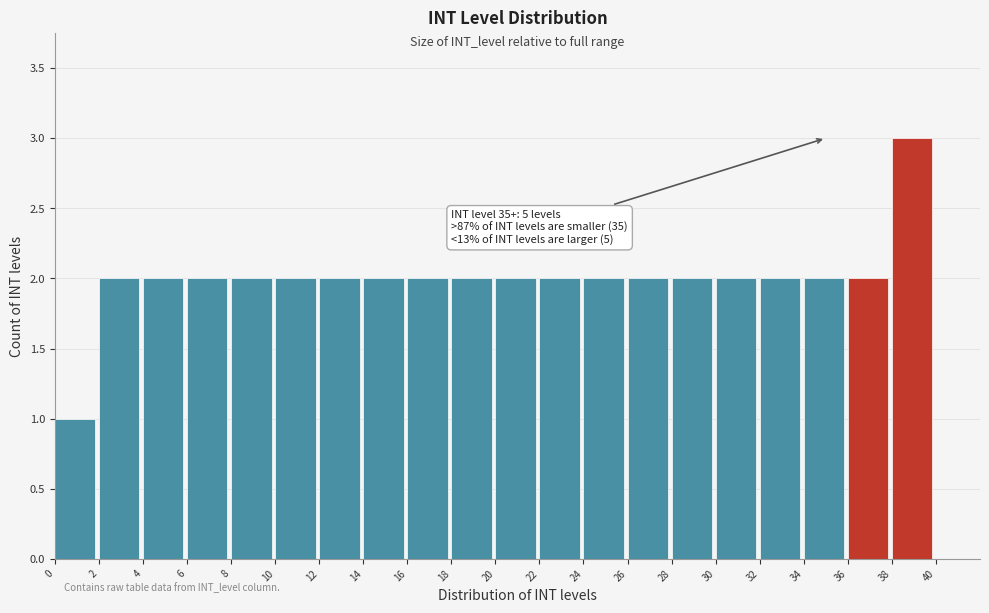

Which range on the x-axis has the tallest bar?

38 to 40